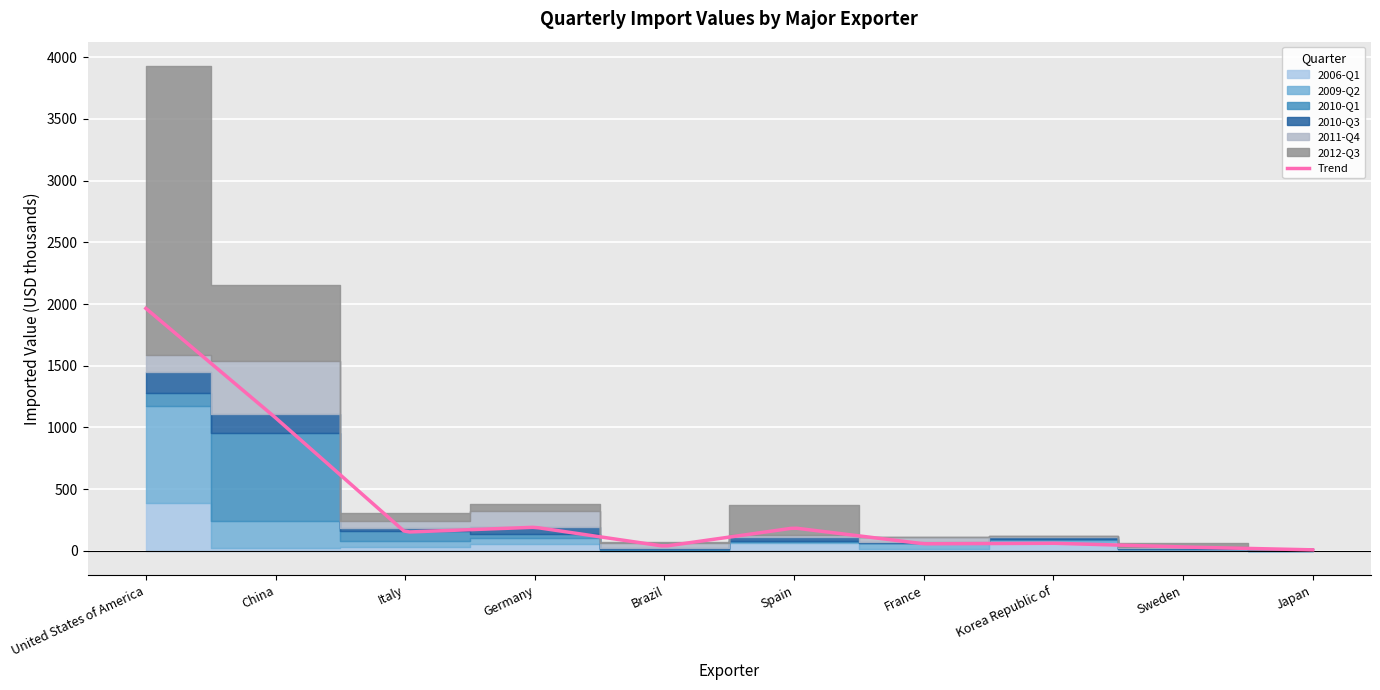

True or false: 2009-Q2 has a value of 13 at Spain.

True